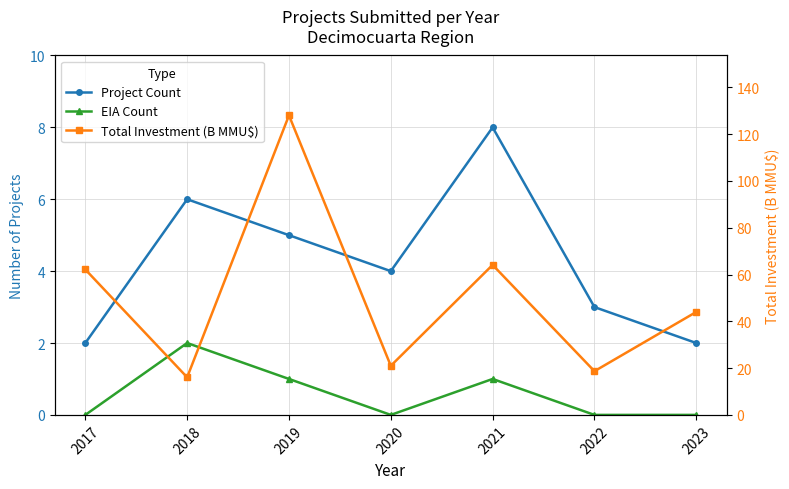

How many categories are shown in the chart?

7